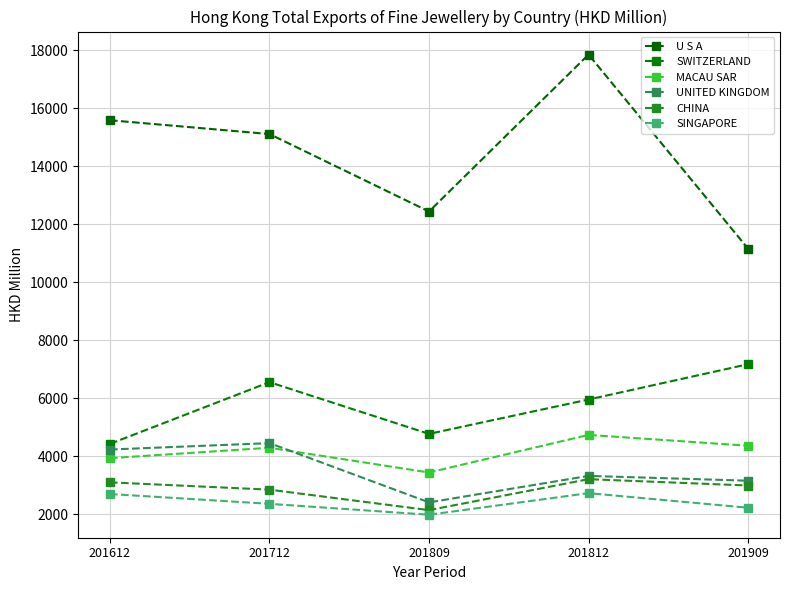

Which series has the largest total across all categories?

U S A